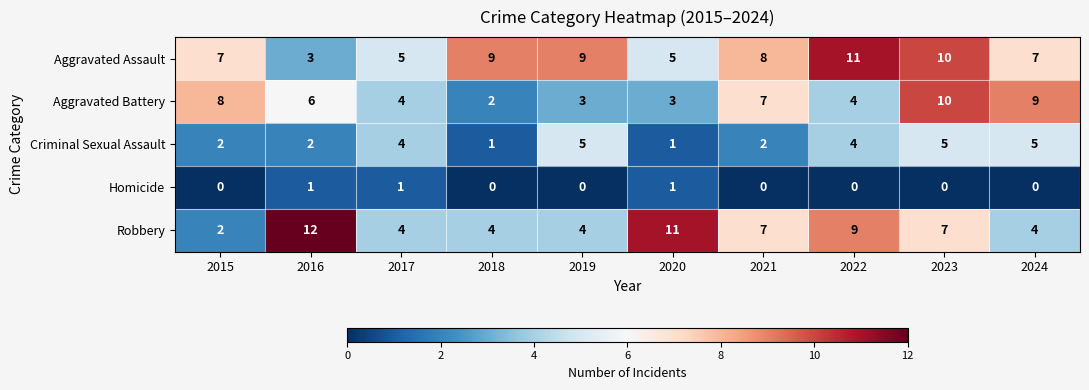

Between 2015 and 2024, which series saw the biggest shift?

Criminal Sexual Assault